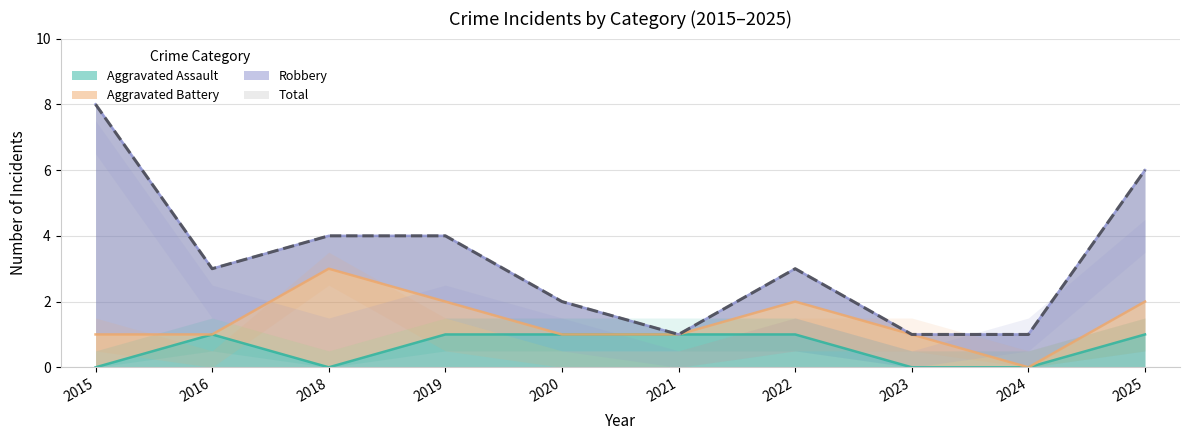

The value of Aggravated Assault at 2025 is 2. True or false?

False